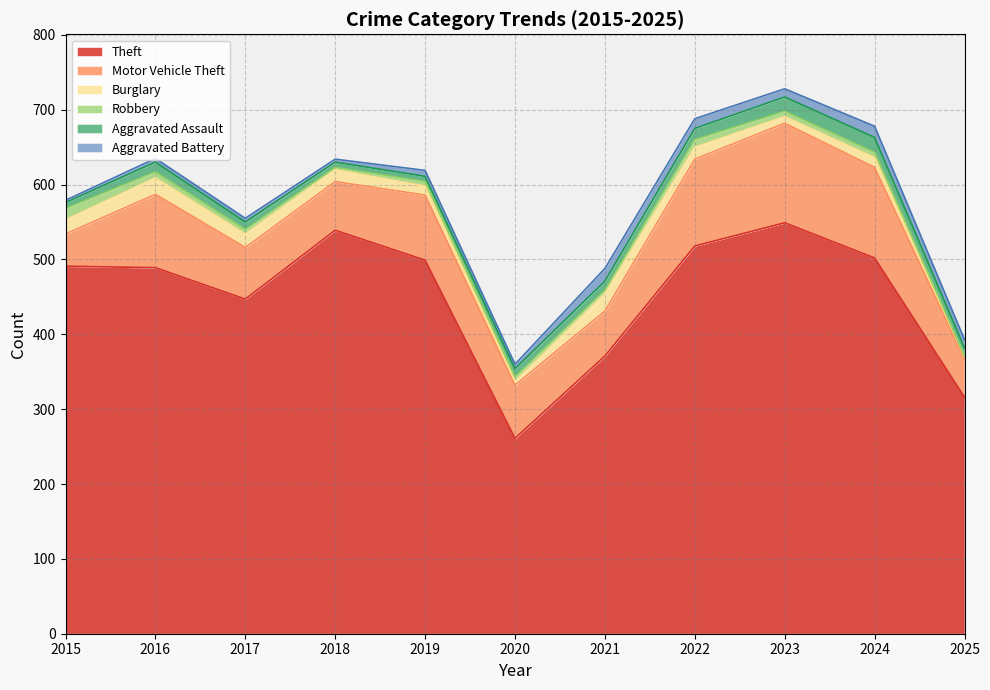

Rank the categories by Aggravated Assault value from highest to lowest.

2024, 2023, 2022, 2016, 2021, 2020, 2025, 2017, 2015, 2018, 2019